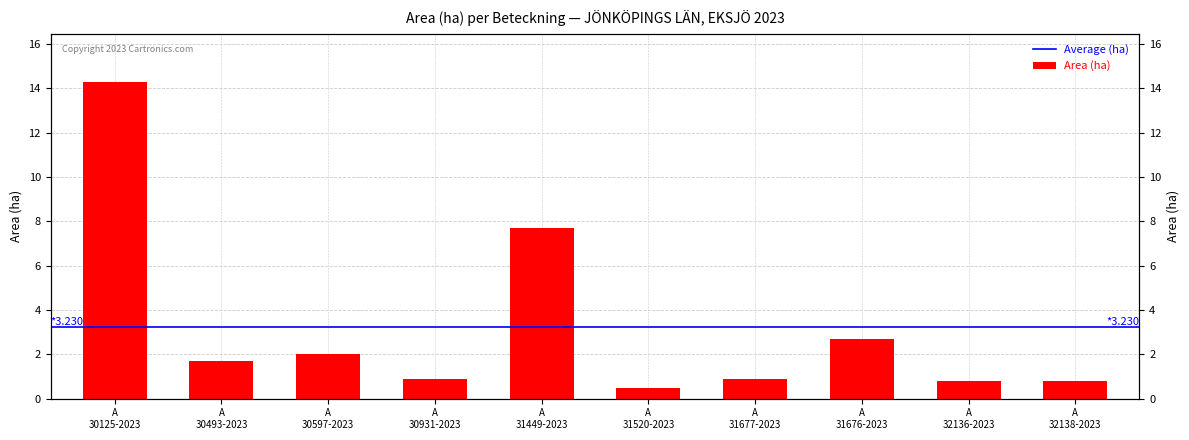

Read the value at A 32138-2023.

0.8